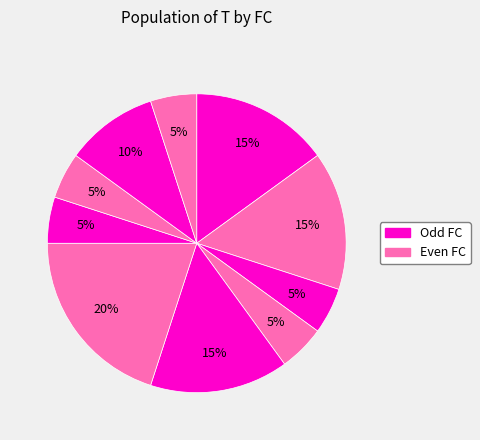

How many segments does this pie chart have?

10